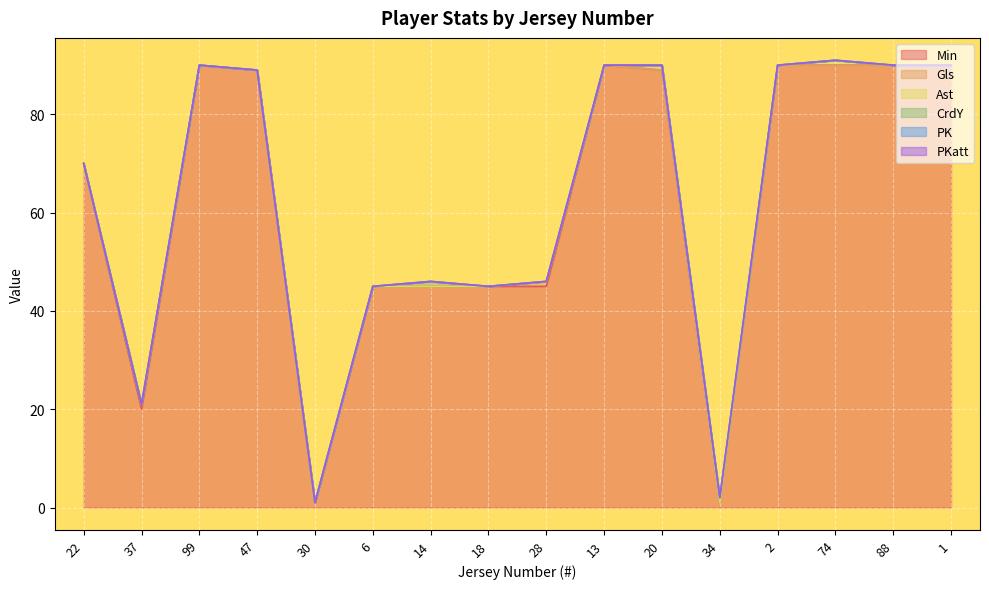

What is the label of the 9th point from the right?

18